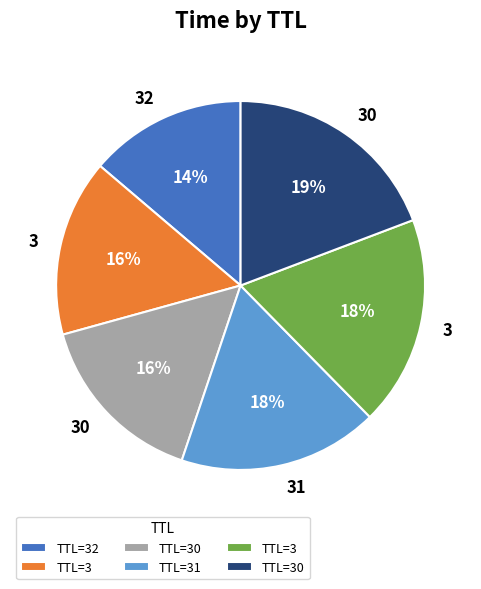

Is there any slice that represents more than half of the pie?

No